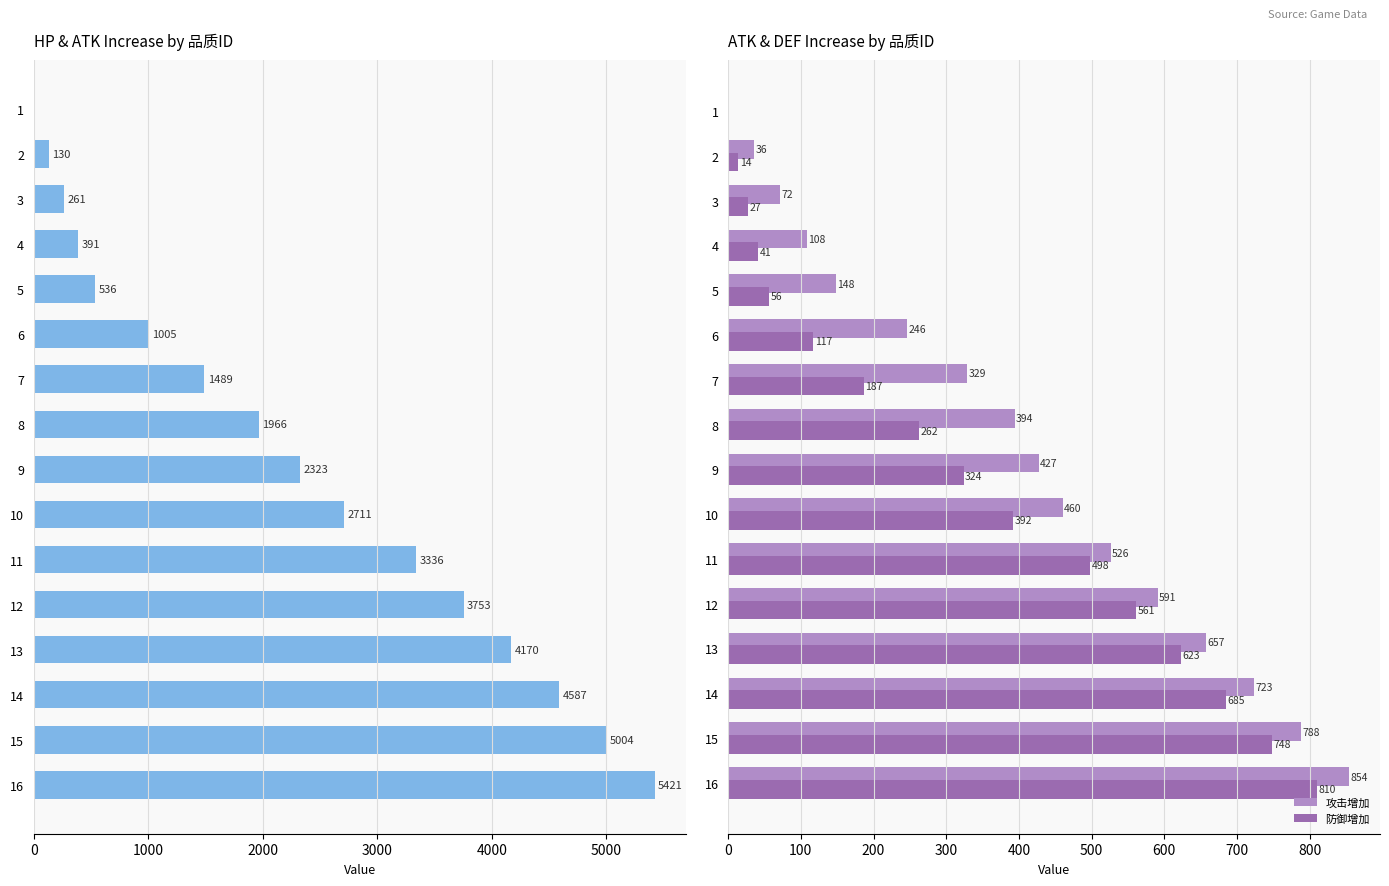

How many bars are there in total?

48